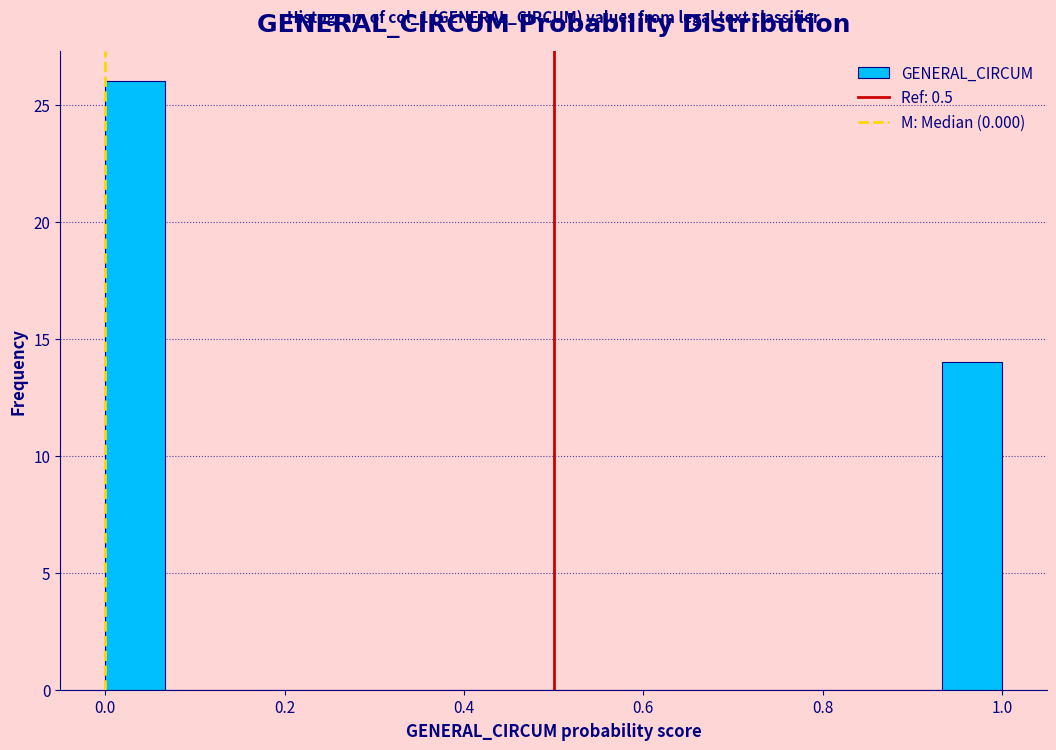

Read against the x-axis, roughly where is the centre of the tallest bar?

0.04